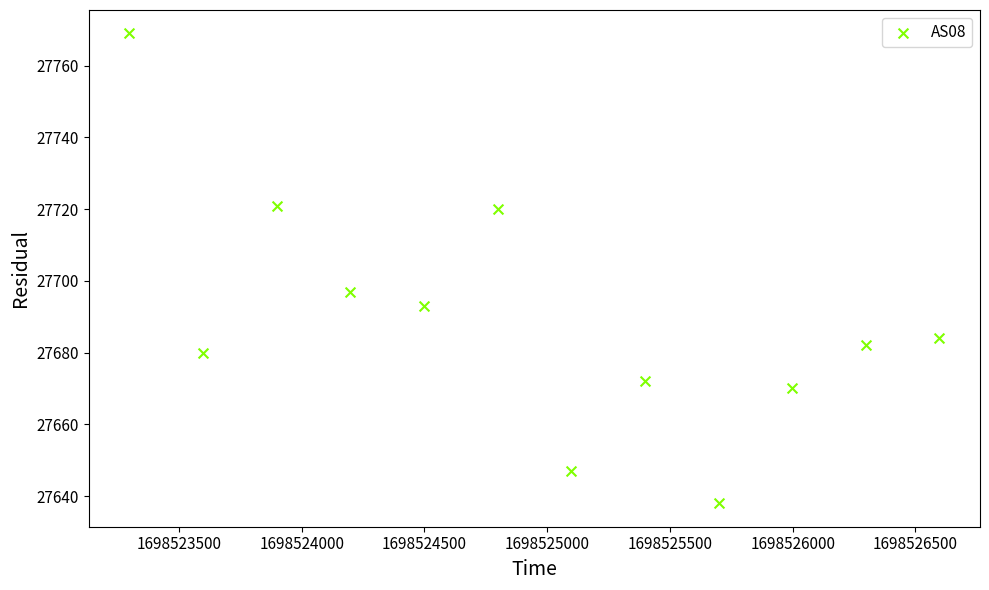

What is the range of Y values (max minus min)?

131